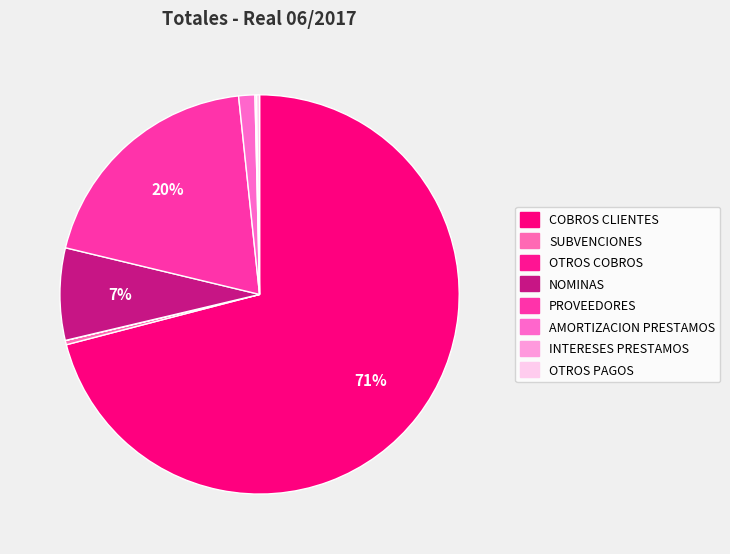

What is the ratio of the value at AMORTIZACION PRESTAMOS to the value at SUBVENCIONES?

3.8